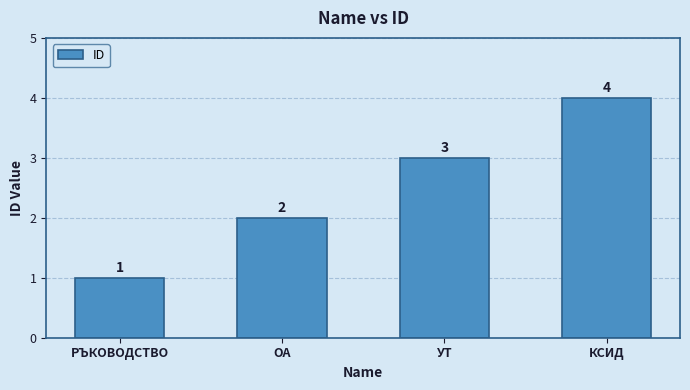

Does the chart contain any negative values?

No